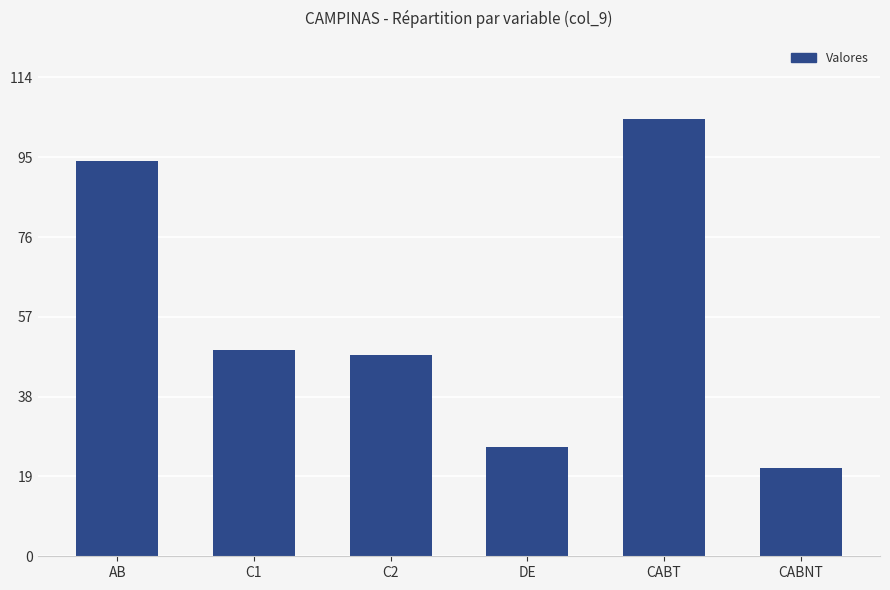

Reading left to right, list all the values displayed in this chart.

AB=94	C1=49	C2=48	DE=26	CABT=104	CABNT=21